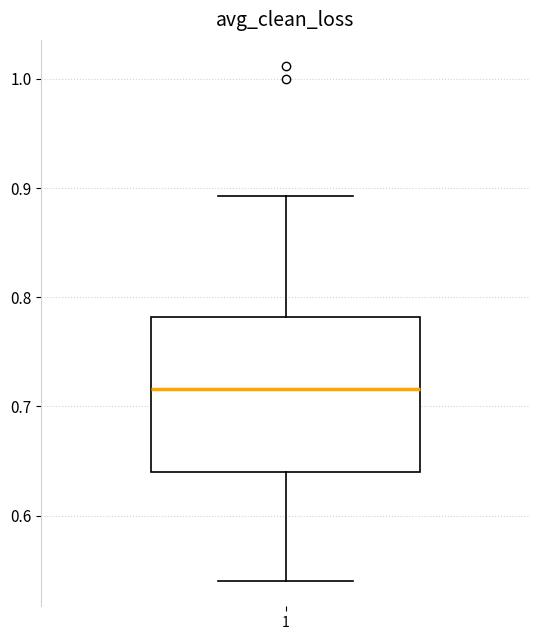

Read this box plot against the y-axis: the position of the median line, the range covered by the box, and the ends of both whiskers. The values are not printed on the chart, so give them approximately, as read against the axis.

median 0.72, box 0.64 to 0.78, whiskers 0.54 to 0.89